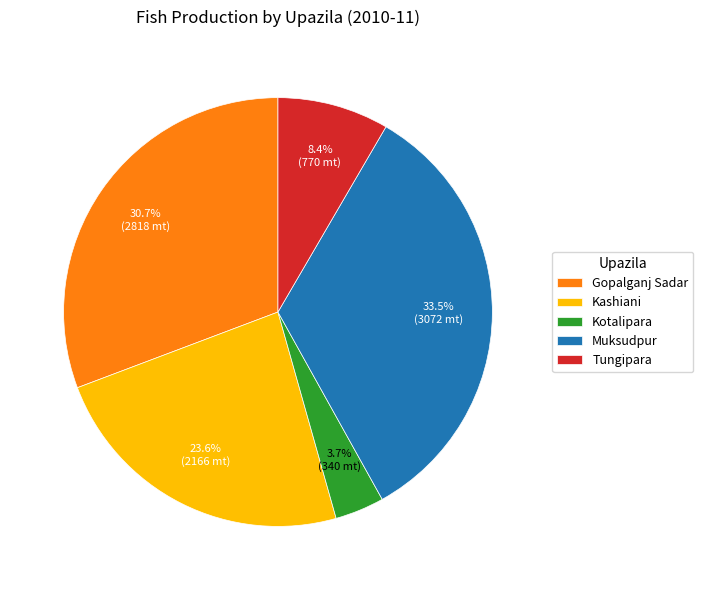

Between Kashiani and Kotalipara, which is larger?

Kashiani